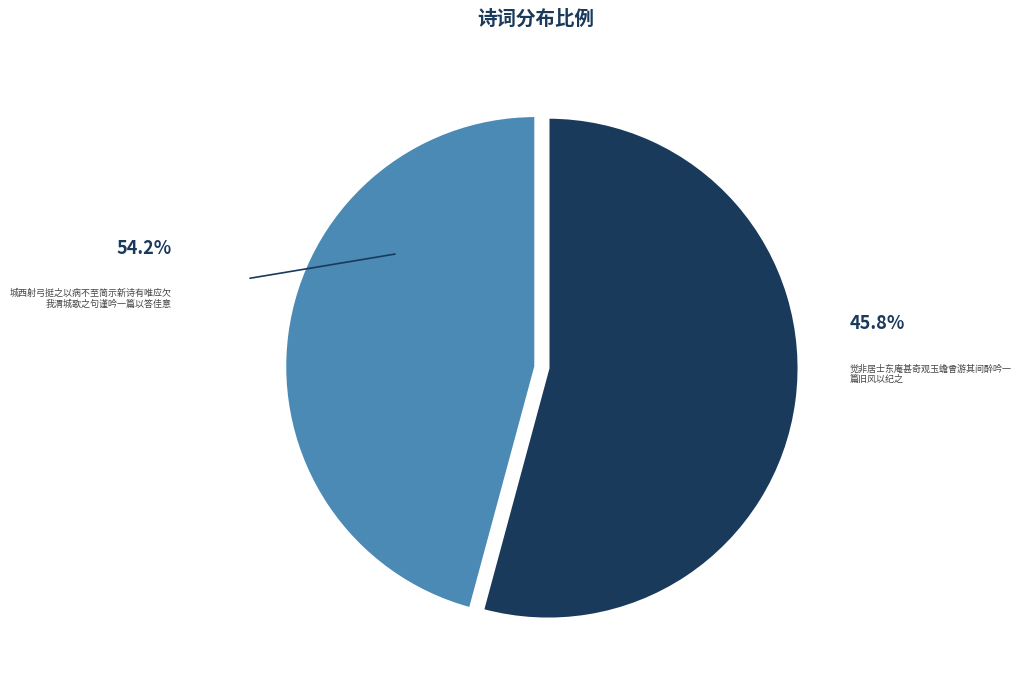

True or false: 觉非居士东庵甚奇观玉蟾曾游其间醉吟一篇旧风以纪之 accounts for 32% of the total.

False